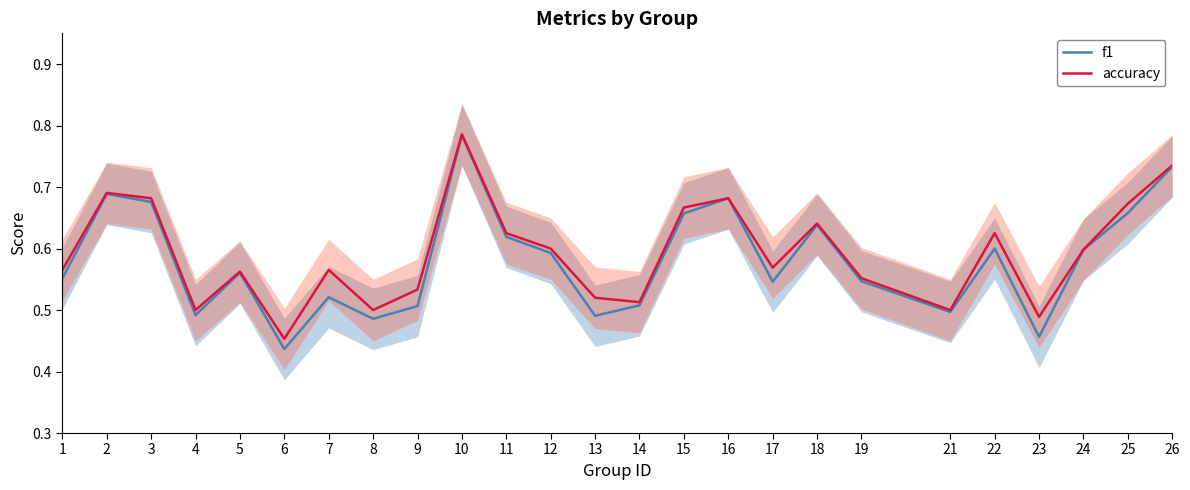

Rank the series by their maximum value, from lowest to highest.

f1, accuracy